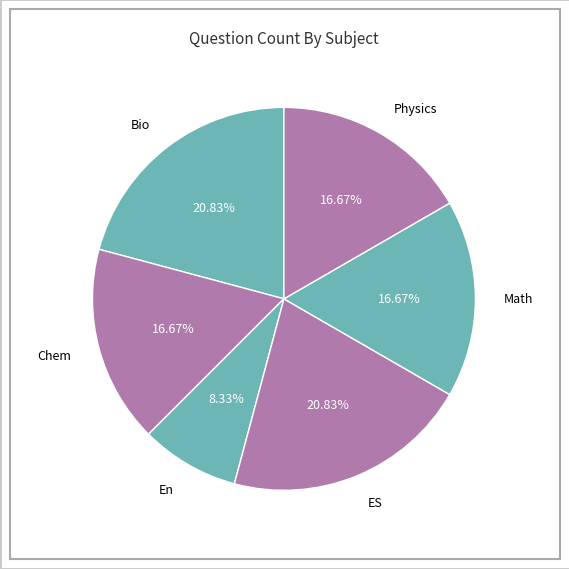

Is the sum of Chem and Physics greater than half?

No